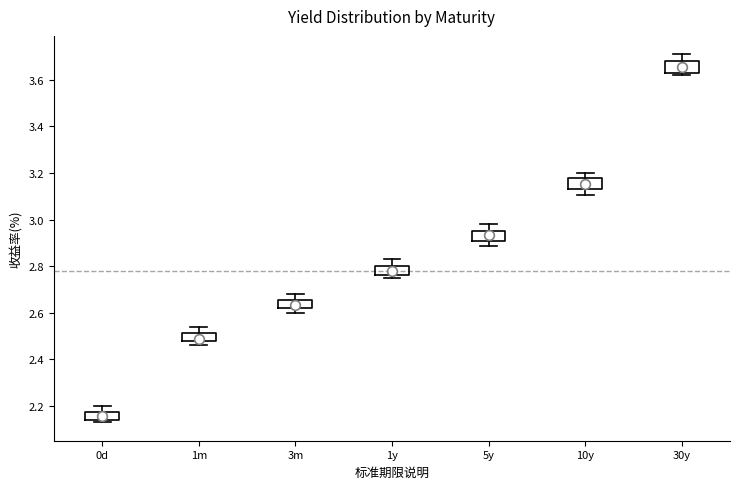

Reading left to right, transcribe this box plot: for each box, give where its median line is, the range the box spans, and where its two whiskers end, as read against the y-axis. The values are not printed on the chart, so give them approximately, as read against the axis.

0d: median 2.16, box 2.14 to 2.18, whiskers 2.12 to 2.20
1m: median 2.48 (just above the box's lower edge), box 2.48 to 2.52, whiskers 2.46 to 2.54
3m: median 2.64, box 2.62 to 2.66, whiskers 2.60 to 2.68
1y: median 2.78, box 2.76 to 2.80, whiskers 2.74 to 2.84
5y: median 2.94, box 2.92 to 2.96, whiskers 2.88 to 2.98
10y: median 3.16, box 3.14 to 3.18, whiskers 3.10 to 3.20
30y: median 3.66, box 3.64 to 3.68, whiskers 3.62 to 3.72